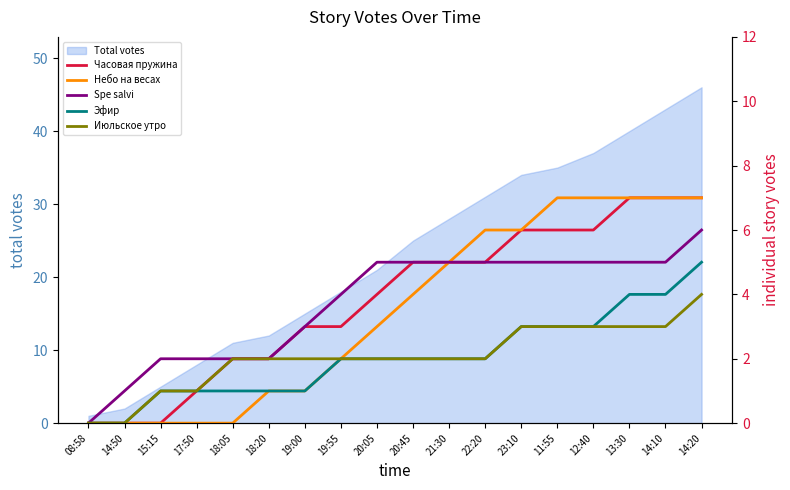

True or false: Небо на весах has a value of 1 at 18:20.

True